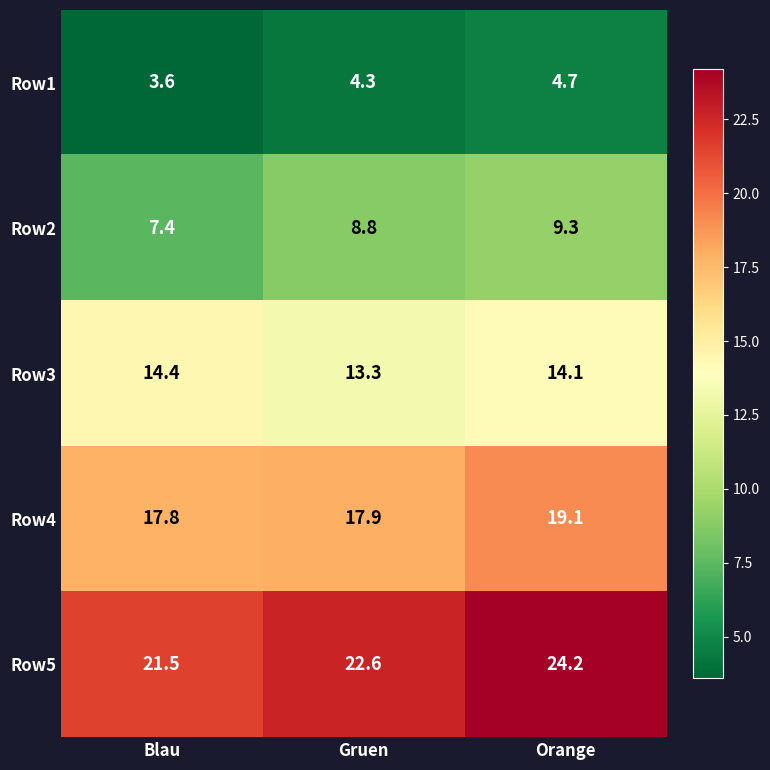

What is the difference between the highest and lowest values at Orange?

19.5